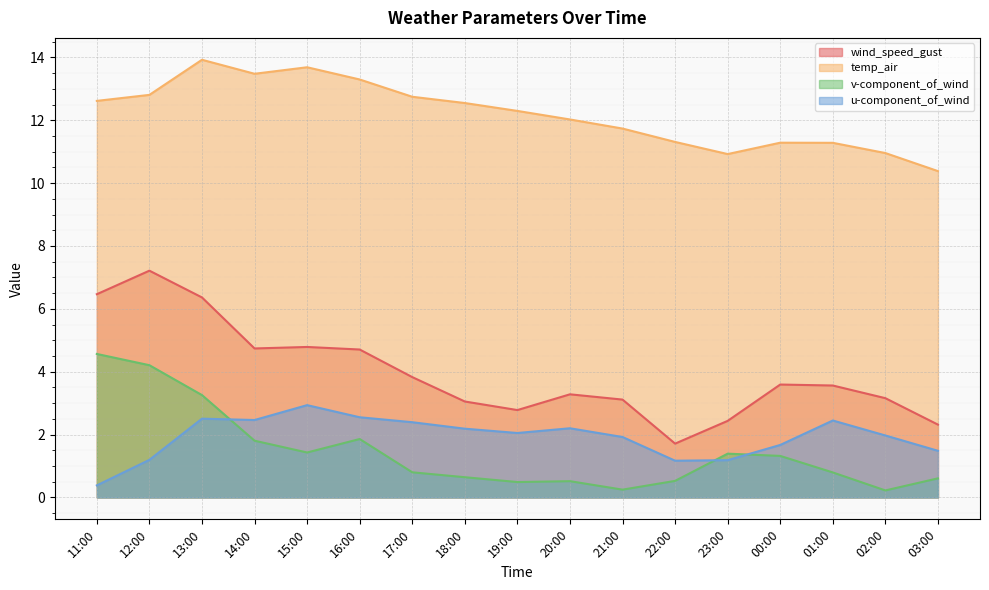

Where is temp_air nearest to the value 12?

20:00